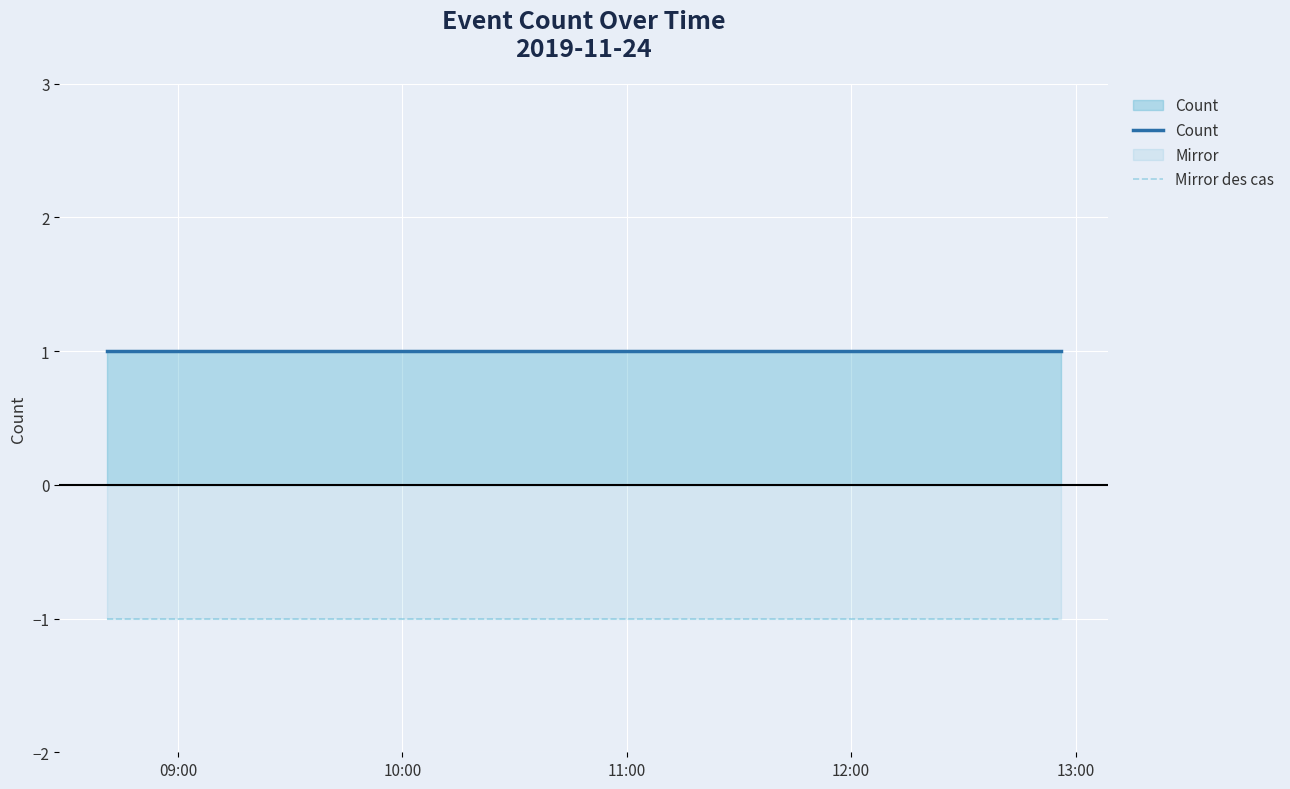

Which series has the largest total across all categories?

Count